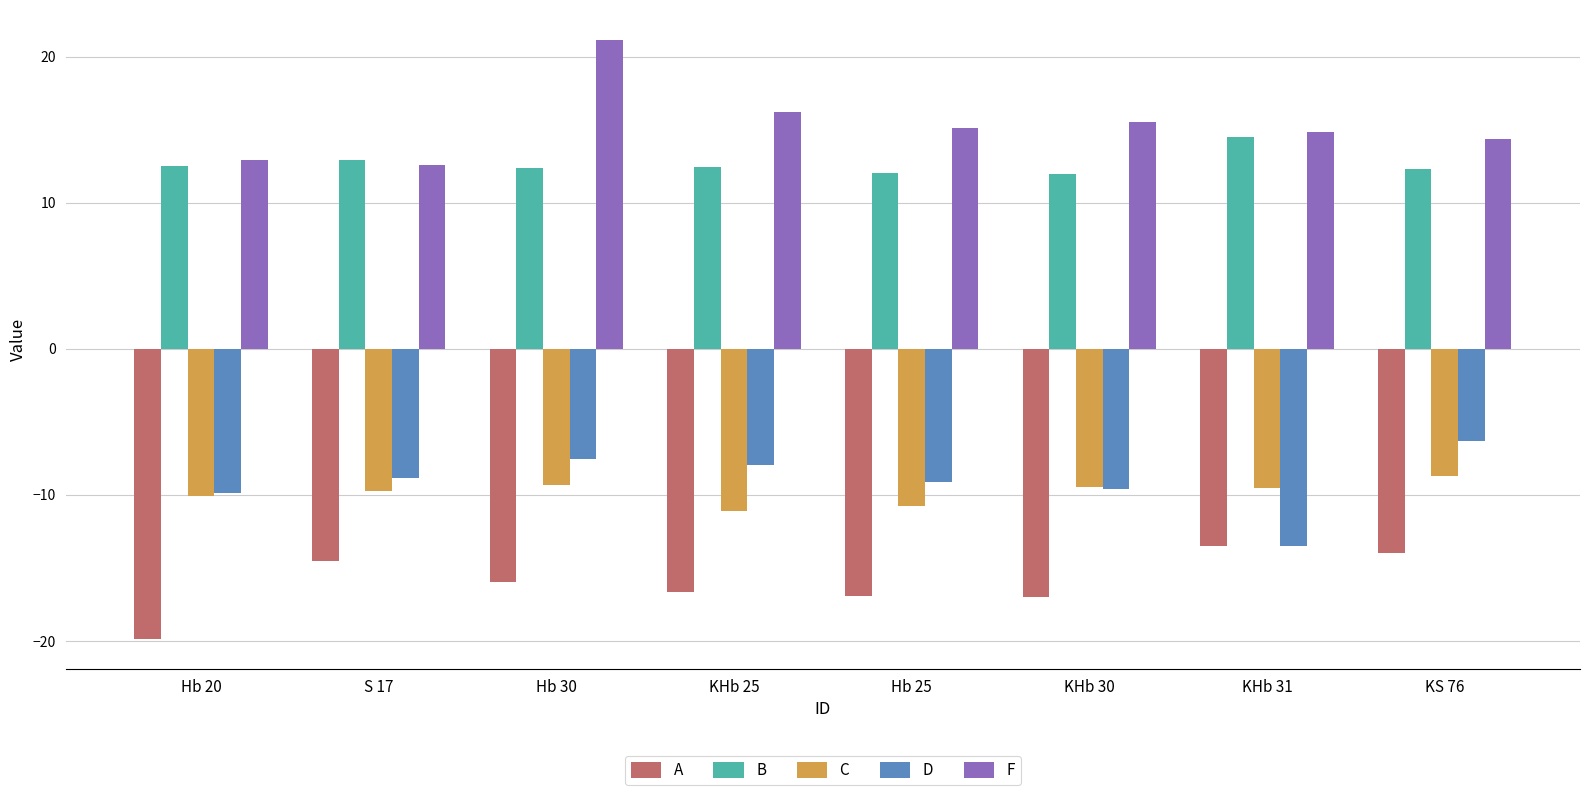

How many bars are there in total?

40